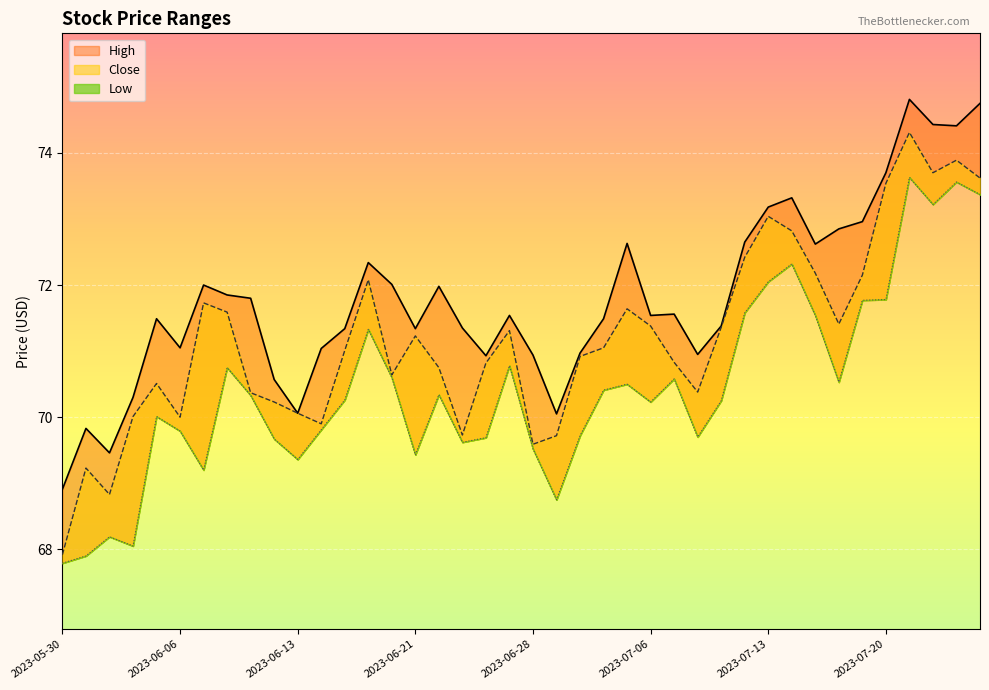

At 8, list the series in order from largest to smallest.

High, Close, Low